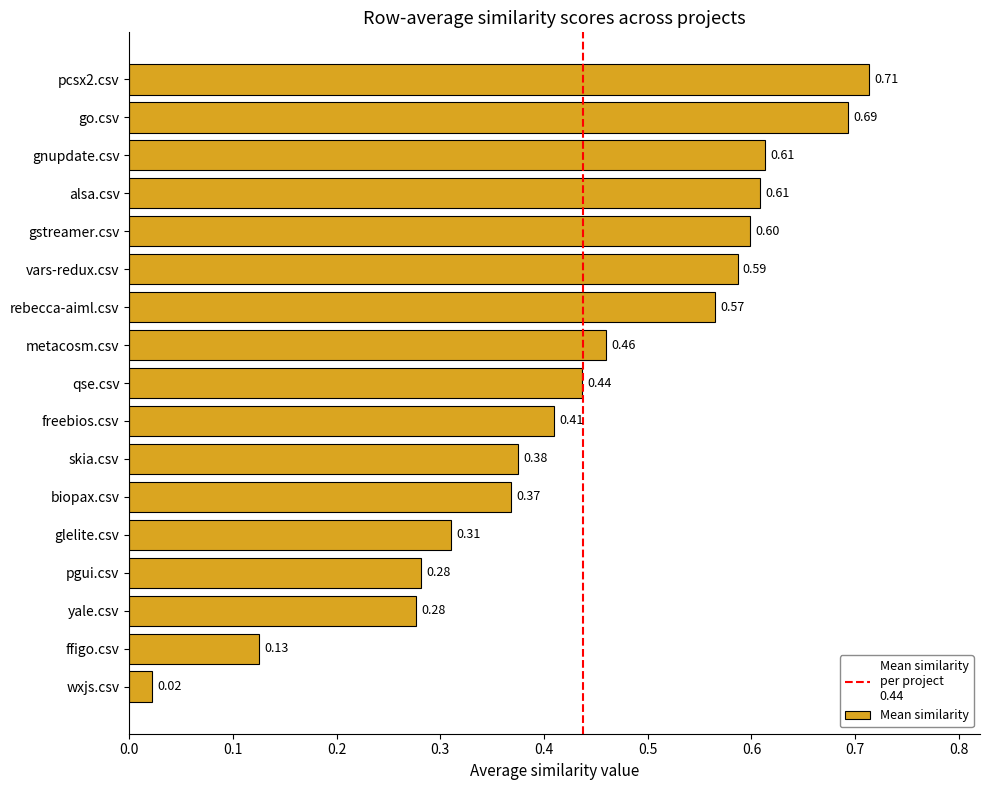

Which label corresponds to the smallest value in the chart?

wxjs.csv